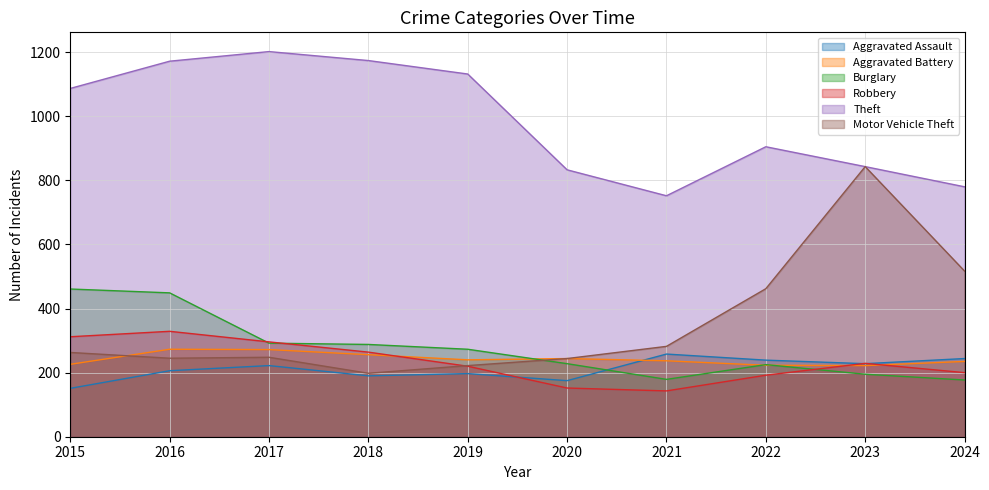

List the series in order of their peak value, highest first.

Theft, Motor Vehicle Theft, Burglary, Robbery, Aggravated Battery, Aggravated Assault